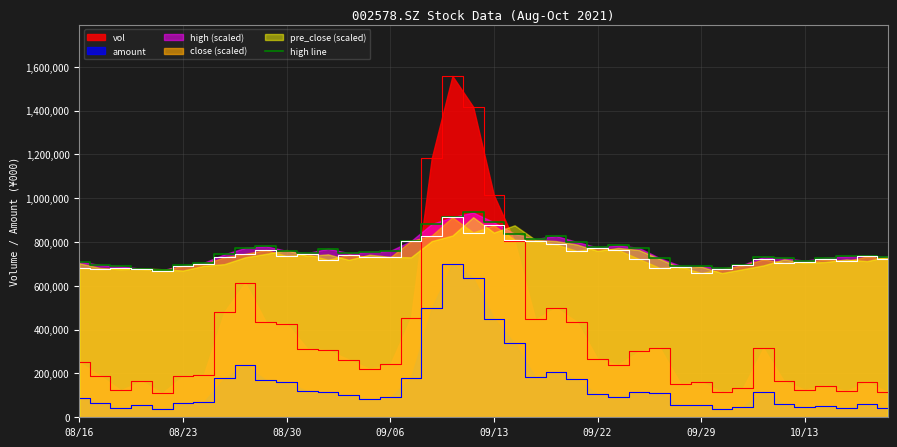

At which category does the chart reach its peak across all series?

19